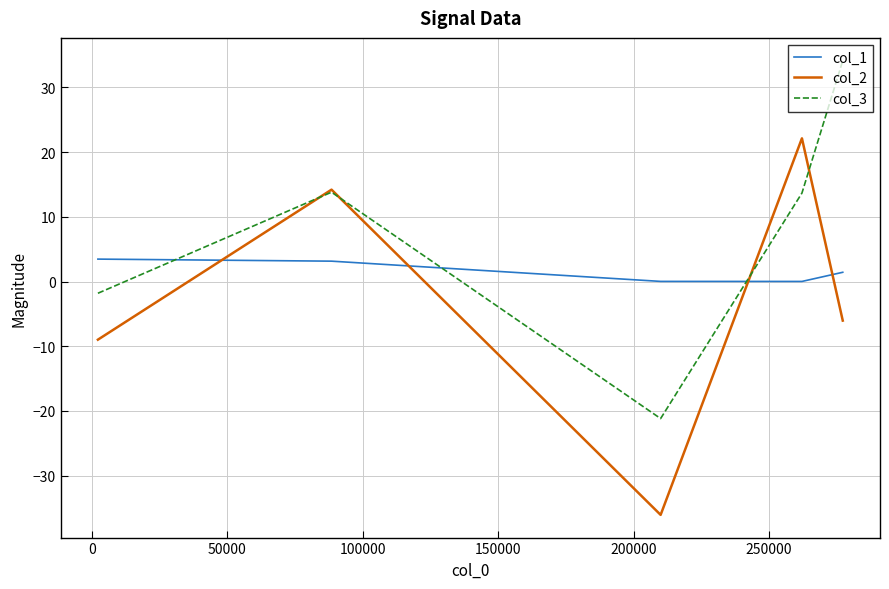

True or false: col_1 and col_2 intersect in this chart.

True